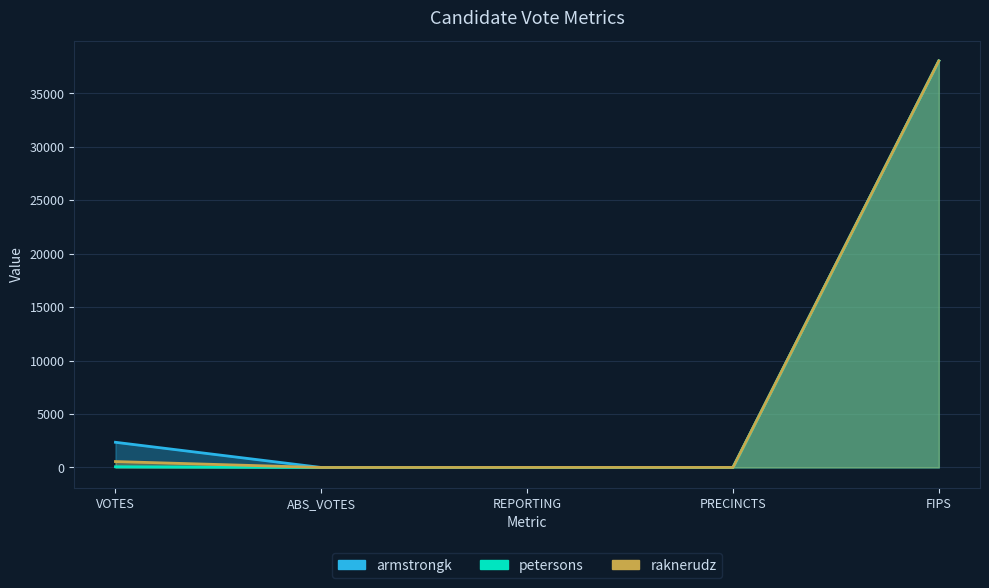

Which label corresponds to the smallest value in the chart?

ABS_VOTES